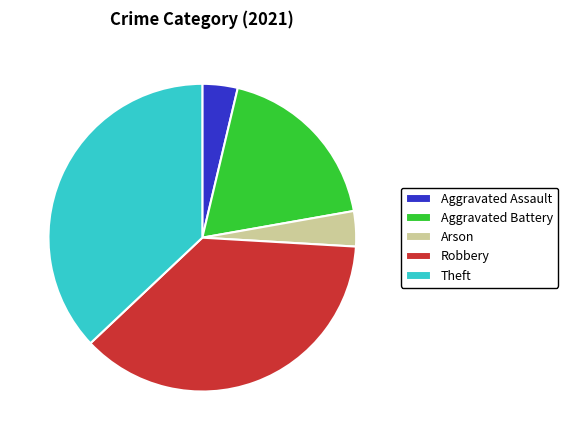

Does any single category account for the majority?

No